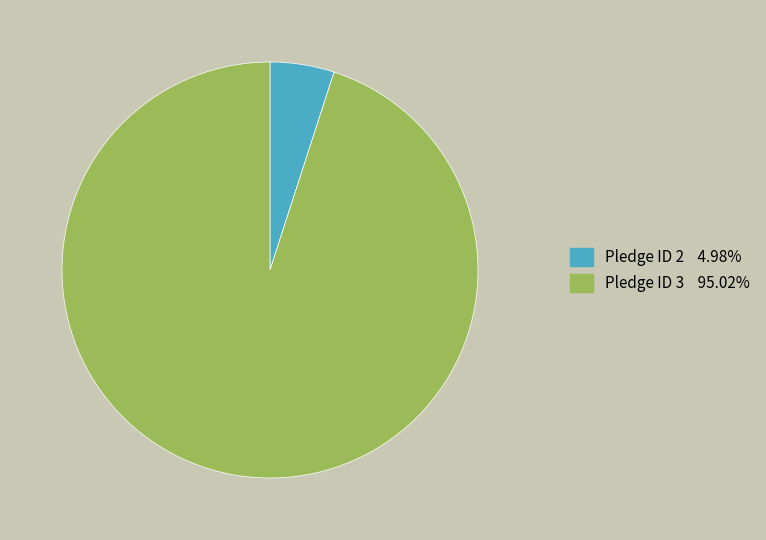

How many segments does this pie chart have?

2